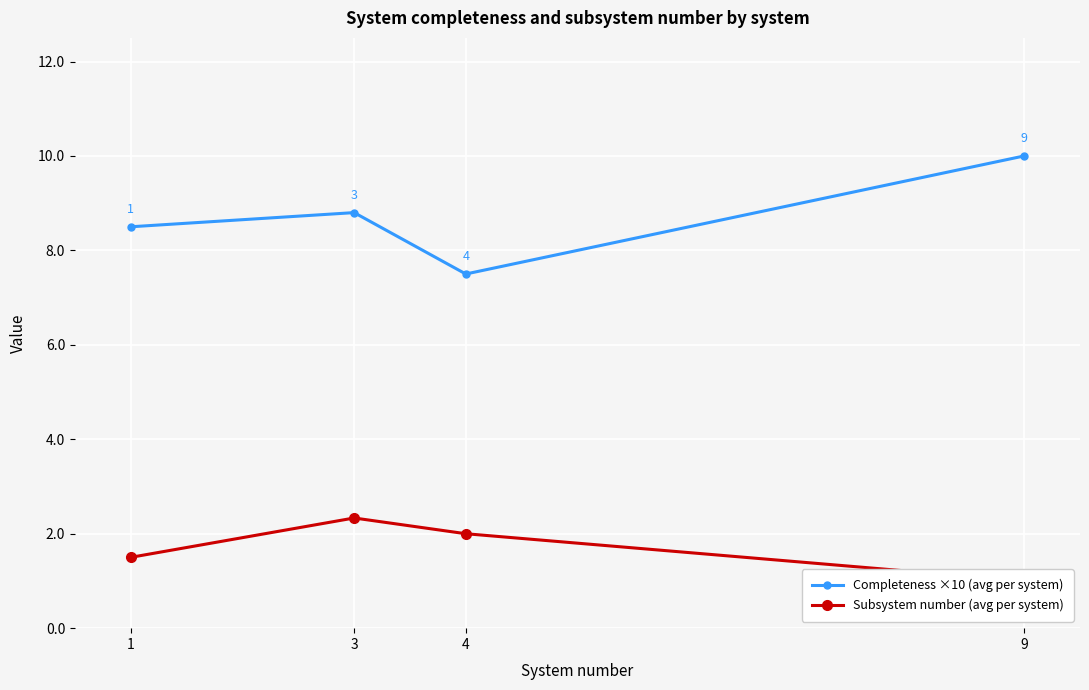

True or false: Subsystem number (avg per system) has more than 2 interior local peaks.

False